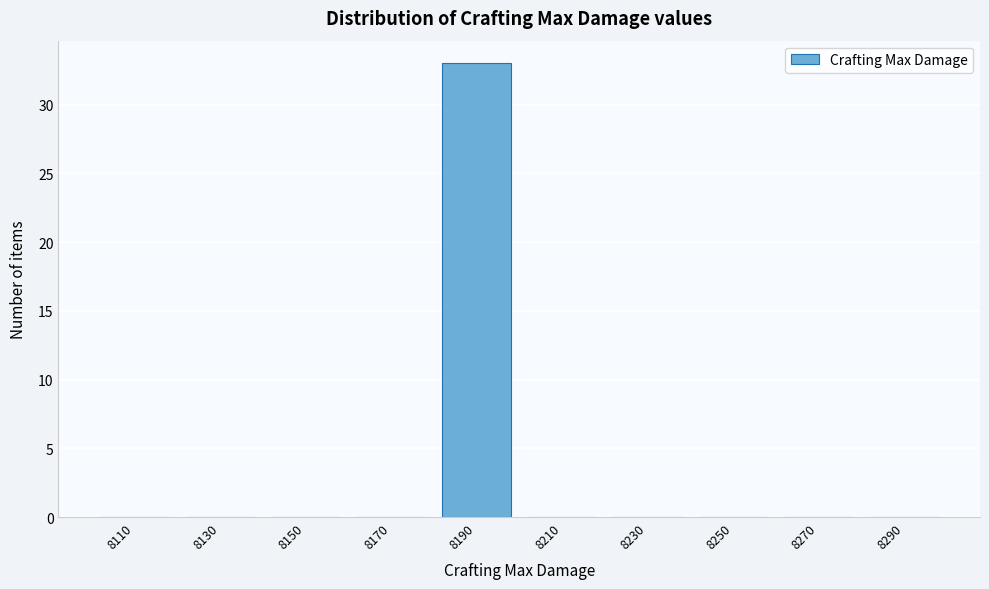

Reading right to left, what are all the values shown in this chart?

8290=0	8270=0	8250=0	8230=0	8210=0	8190=33	8170=0	8150=0	8130=0	8110=0